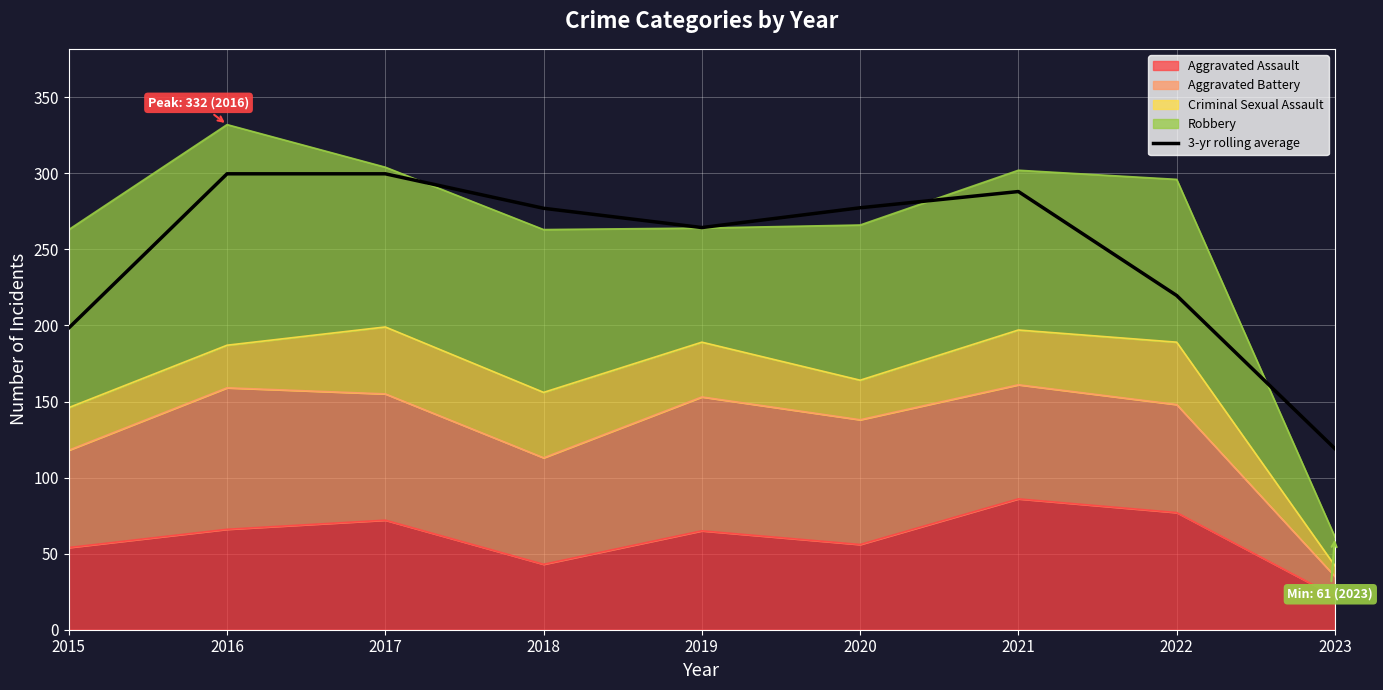

Reading right to left, transcribe all the data shown in this chart.

119.0	219.7	288.0	277.3	264.3	277.0	299.7	299.7	198.3